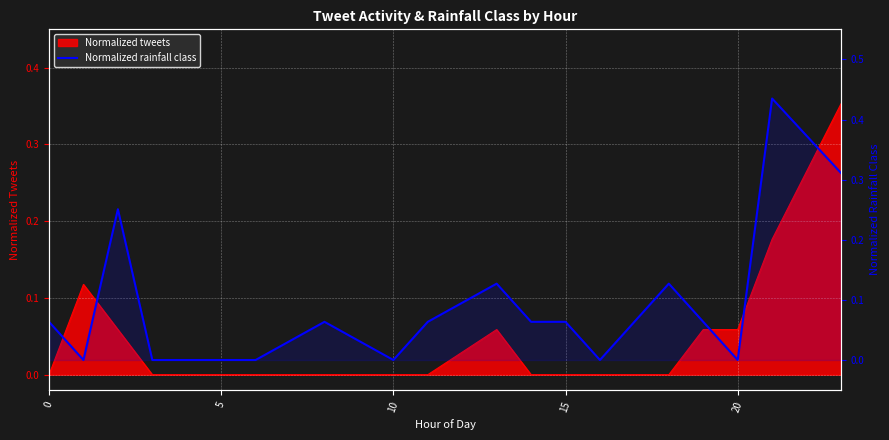

How many interior local valleys (lower than both neighbors) does the data have?

4